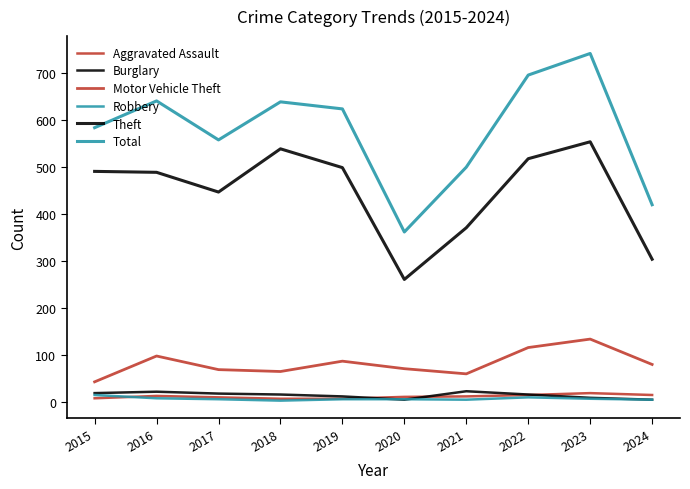

How many interior local valleys does the Motor Vehicle Theft series have?

2